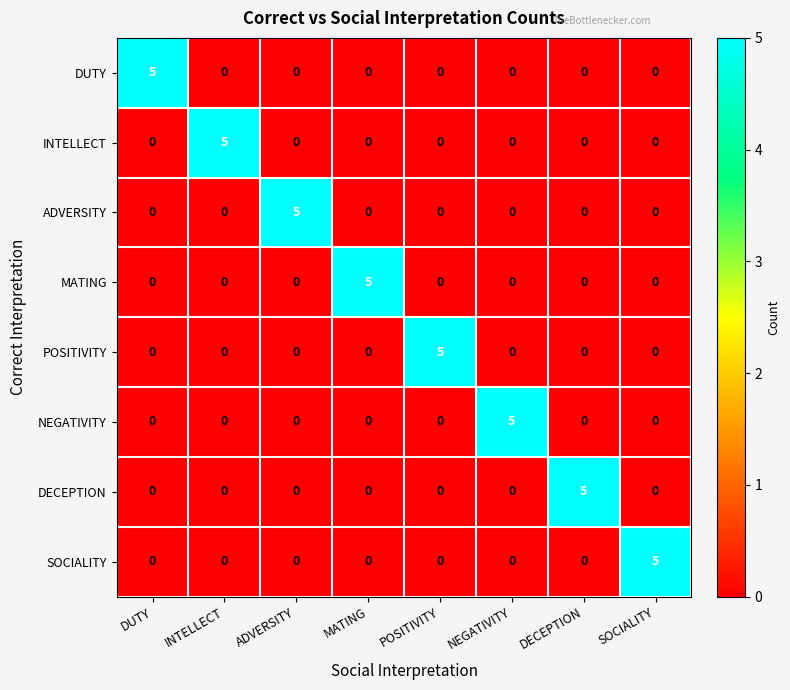

The INTELLECT series shows -2 at NEGATIVITY. True or false?

False